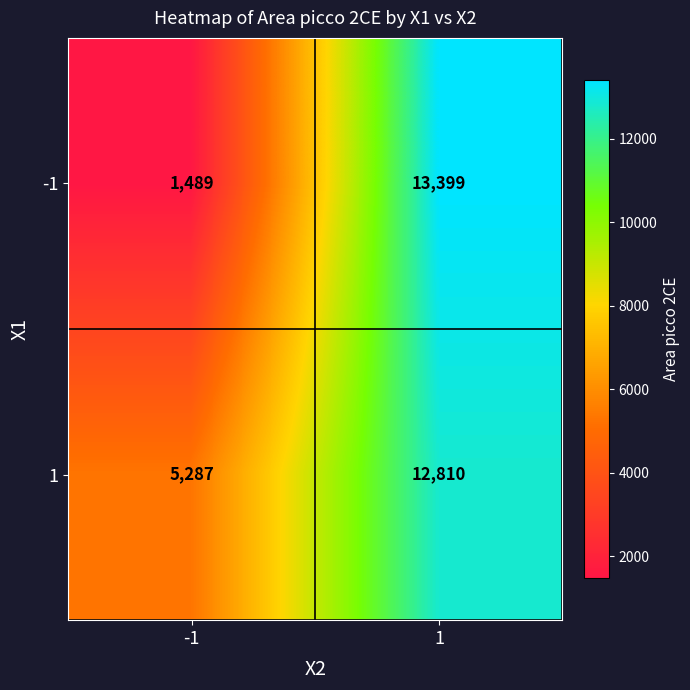

What is the sum of all 1 values?

18097